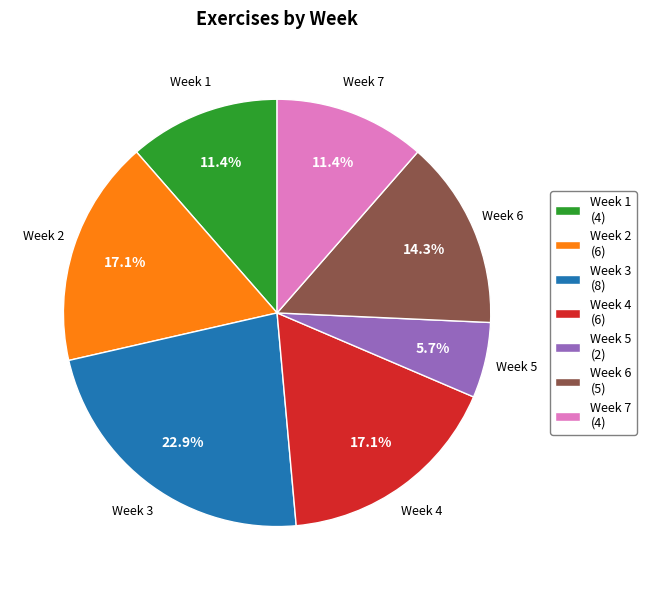

To the nearest percent, what portion does Week 3 represent?

23%